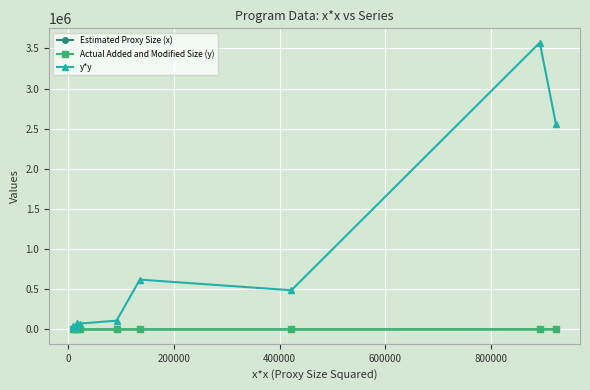

True or false: Actual Added and Modified Size (y) and Estimated Proxy Size (x) intersect in this chart.

False